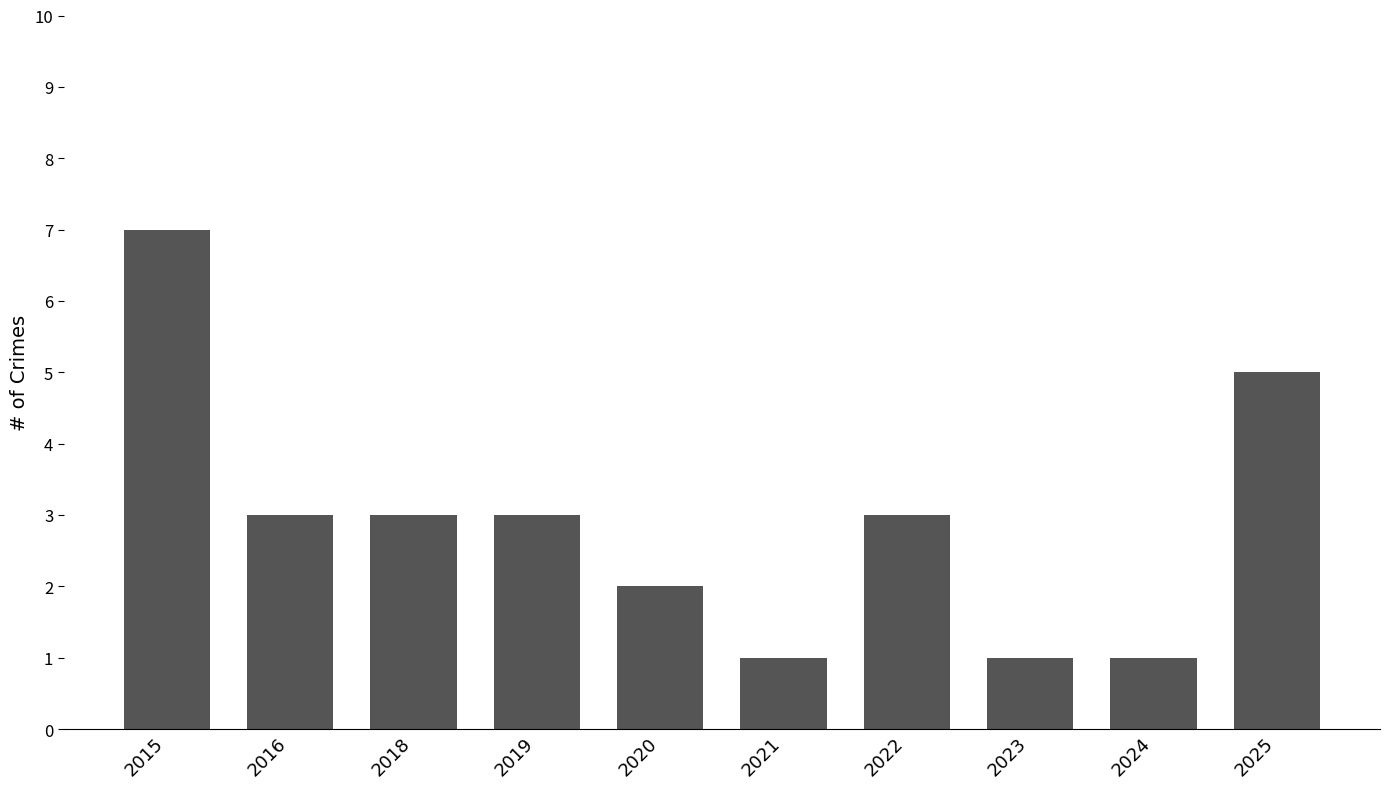

At which label does the data first exceed 3?

2015